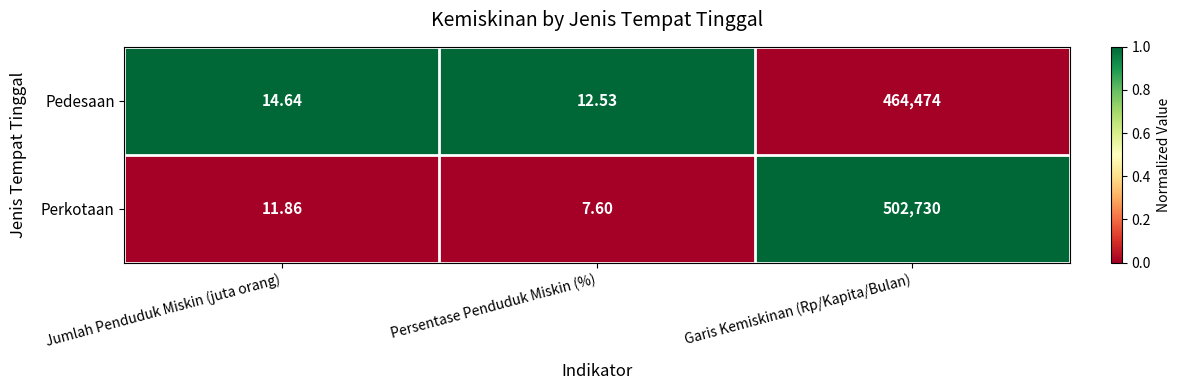

Is the value of Perkotaan at Garis Kemiskinan (Rp/Kapita/Bulan) greater than the value of Pedesaan at Jumlah Penduduk Miskin (juta orang)?

Yes